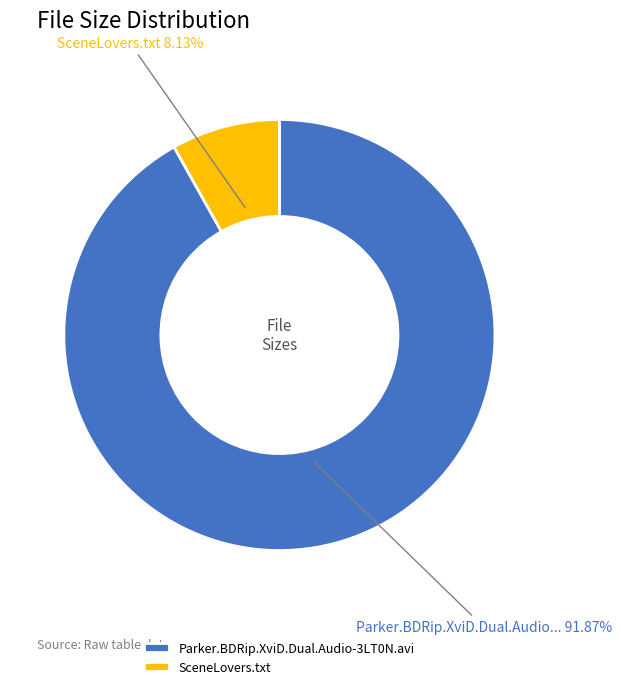

How many slices are in this pie chart?

2